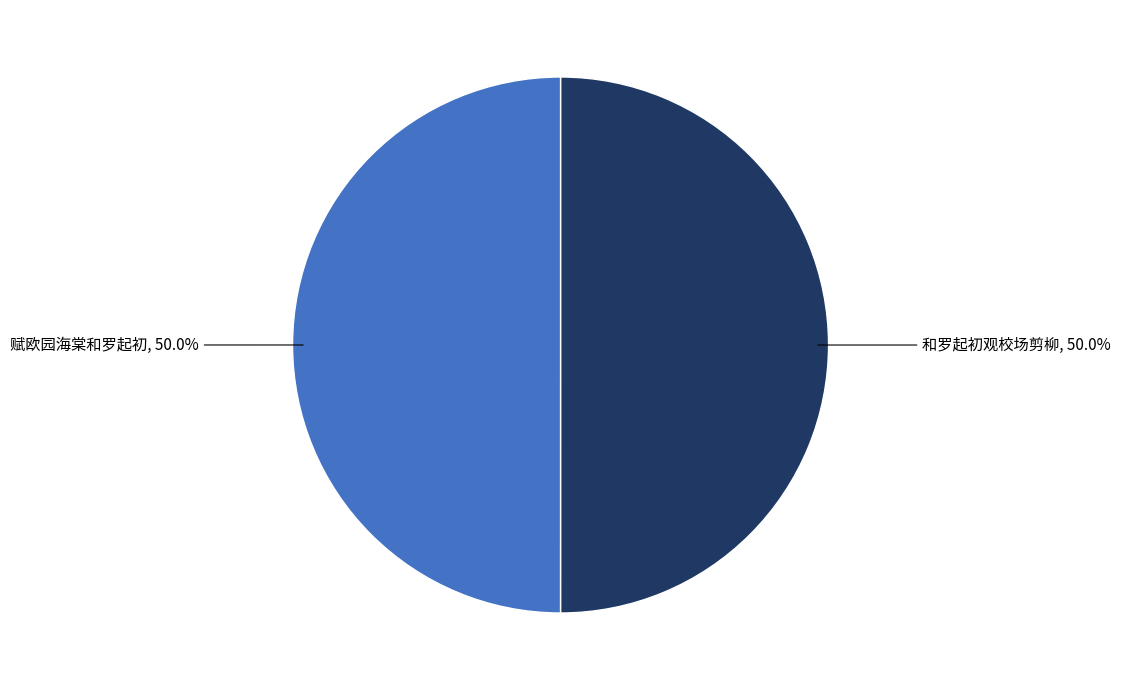

What is the total percentage of 赋欧园海棠和罗起初 and 和罗起初观校场剪柳?

100.0%